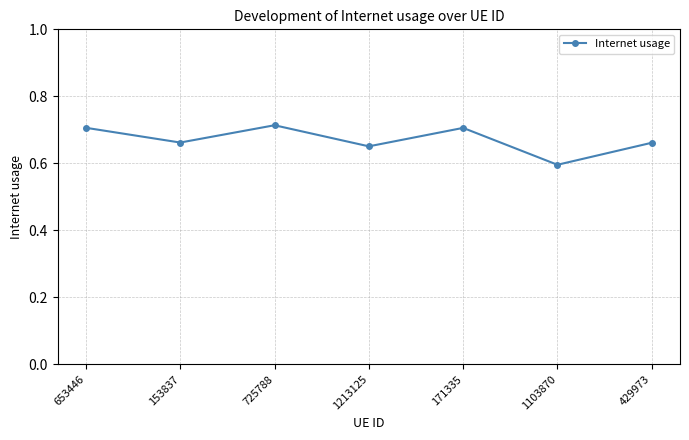

The chart shows a value of 0.3 at 153837. True or false?

False